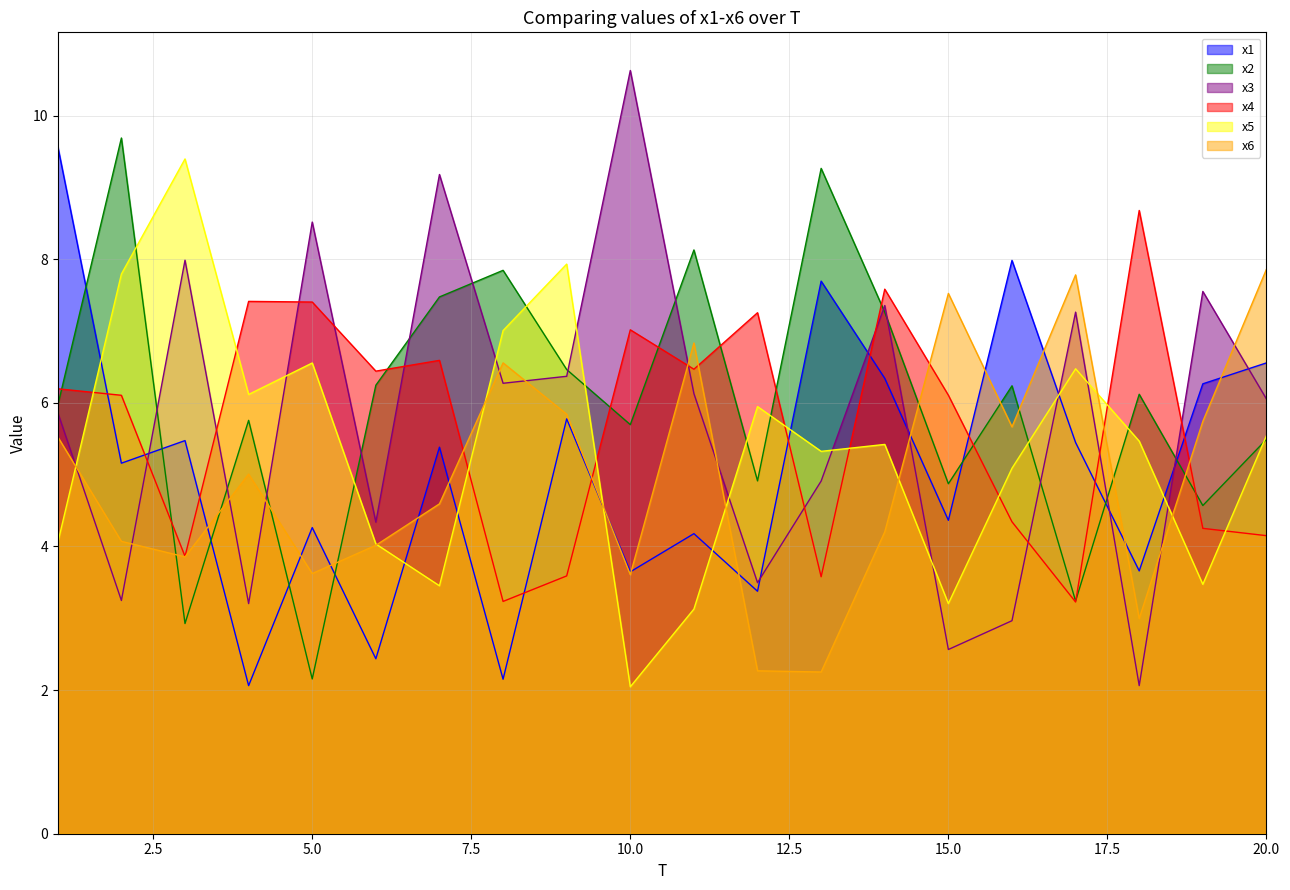

At how many categories does at least one series exceed 5?

20